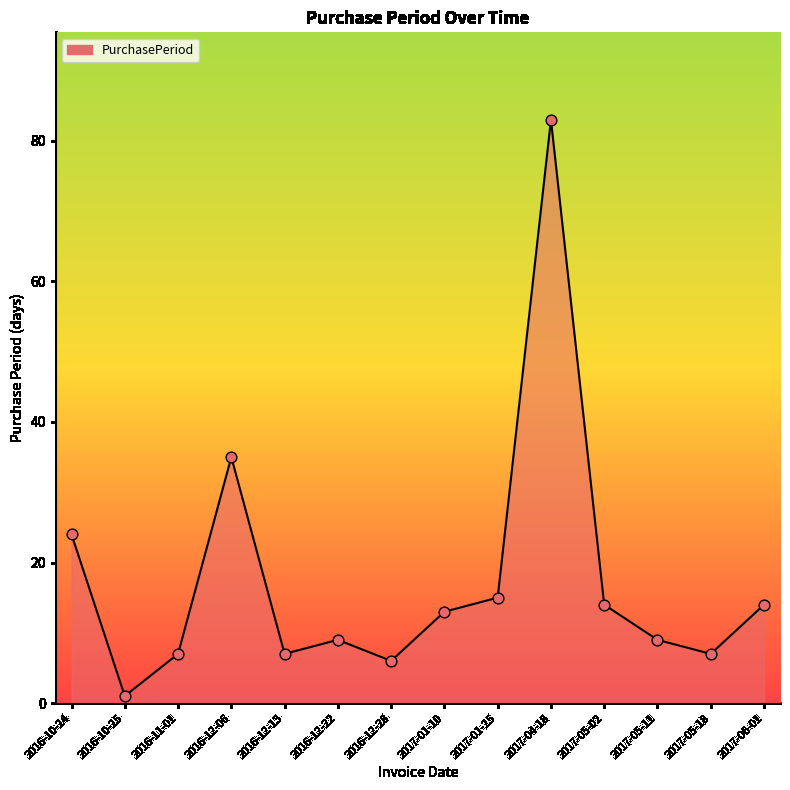

Approximately how many times larger is the value at 2016-10-25 compared to 2016-11-01?

0.1